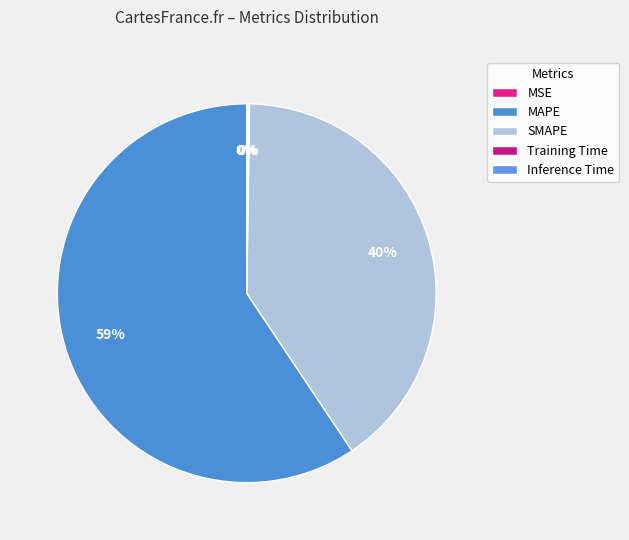

Is Inference Time the majority of the pie?

No